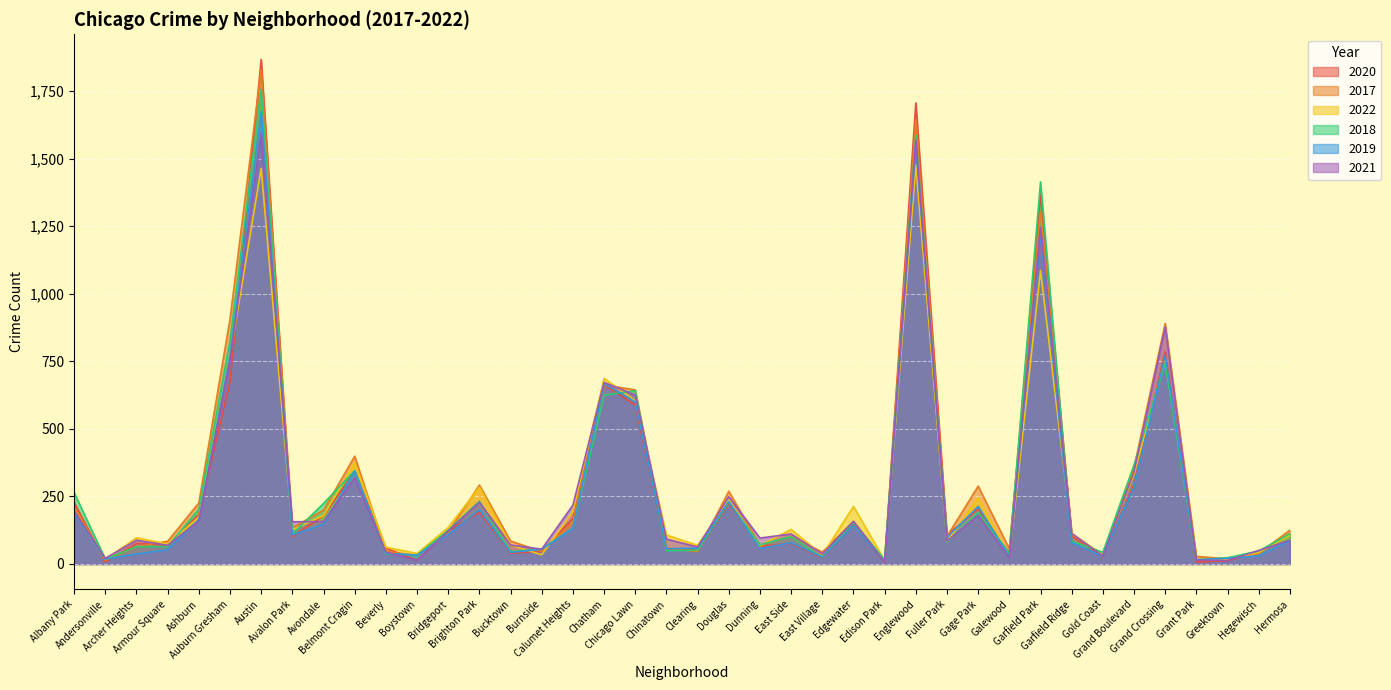

Rank the series at Greektown from lowest to highest value.

2020, 2021, 2022, 2017, 2019, 2018